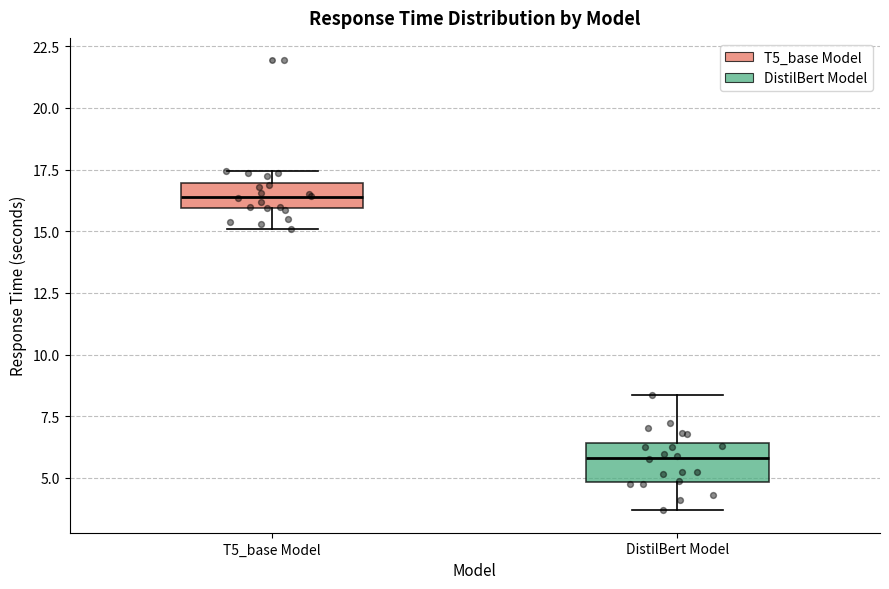

Reading left to right, transcribe this box plot: for each box, give where its median line is, the range the box spans, and where its two whiskers end, as read against the y-axis. The values are not printed on the chart, so give them approximately, as read against the axis.

T5_base Model: median 16.5, box 16.0 to 17.0, whiskers 15.0 to 17.5
DistilBert Model: median 6.0, box 5.0 to 6.5, whiskers 3.5 to 8.5